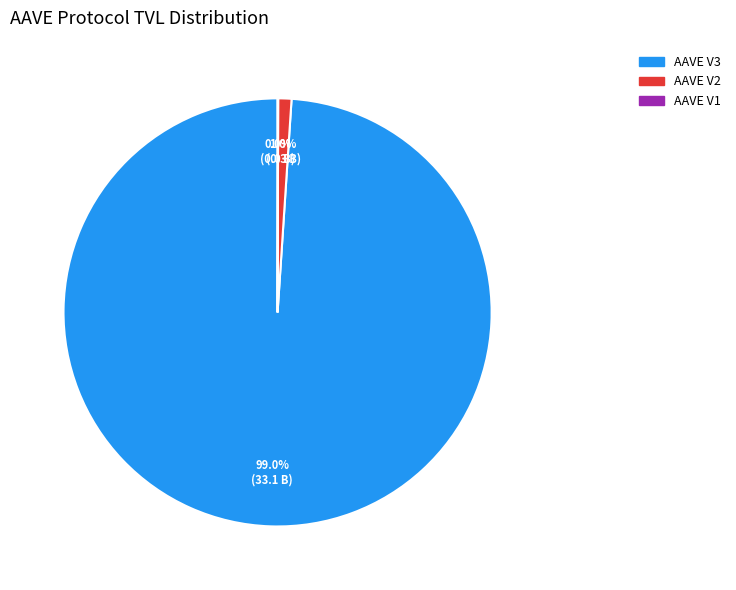

What percentage is the AAVE V2 slice, to the nearest percent?

1%